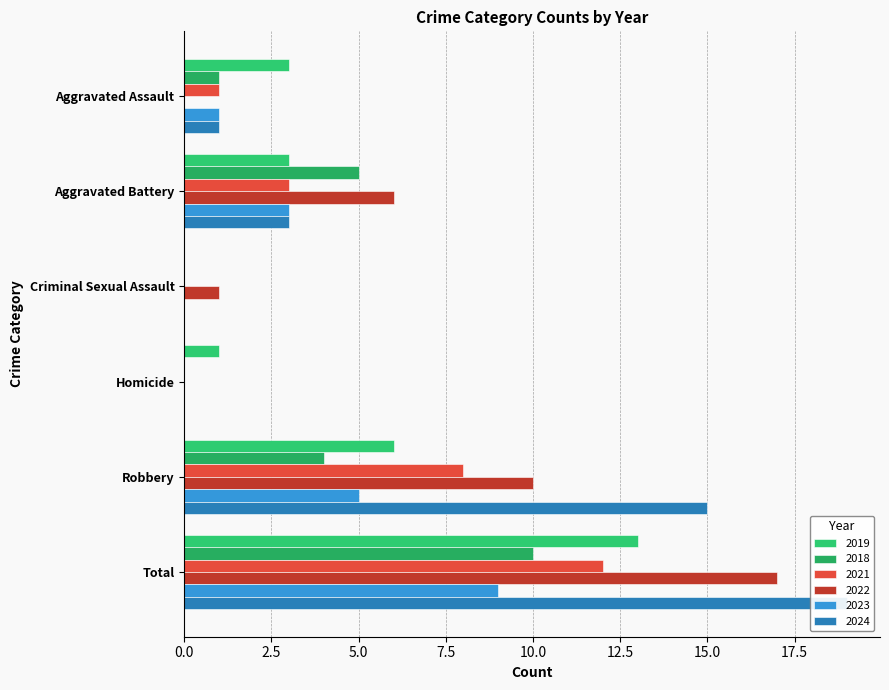

Which series has the widest spread of values?

2024